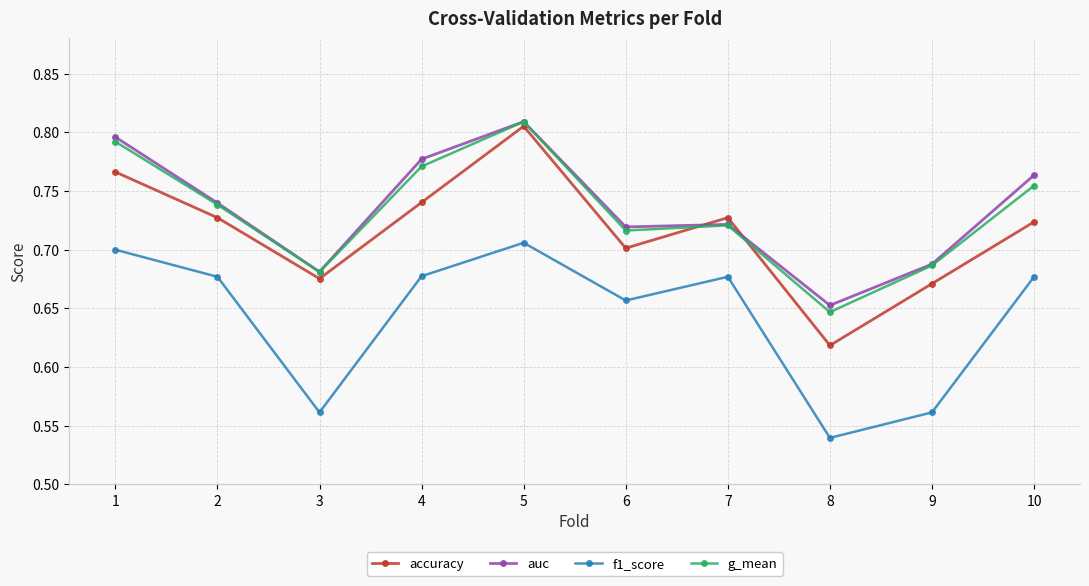

What is the sum of the auc values at 7 and 9?

1.4